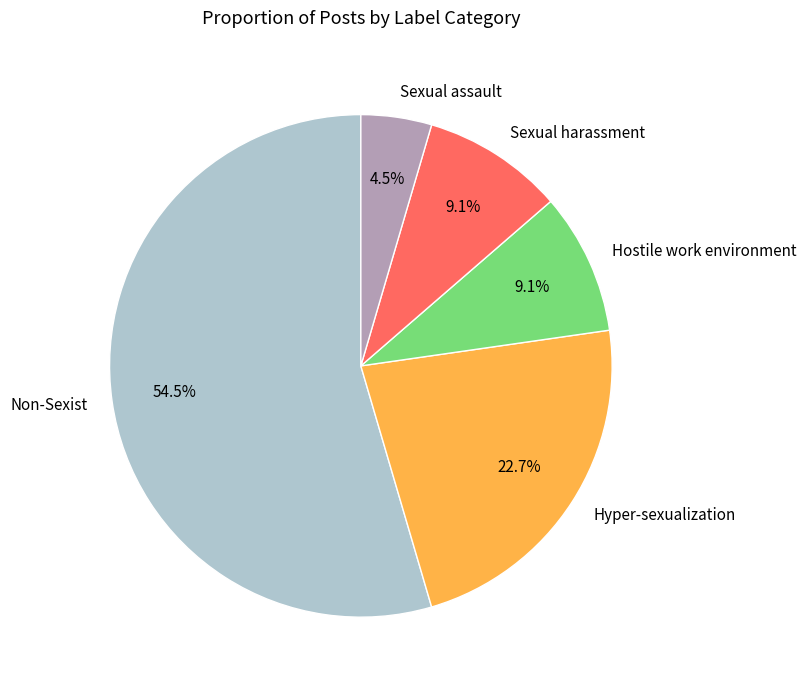

Which slice is the largest?

Non-Sexist